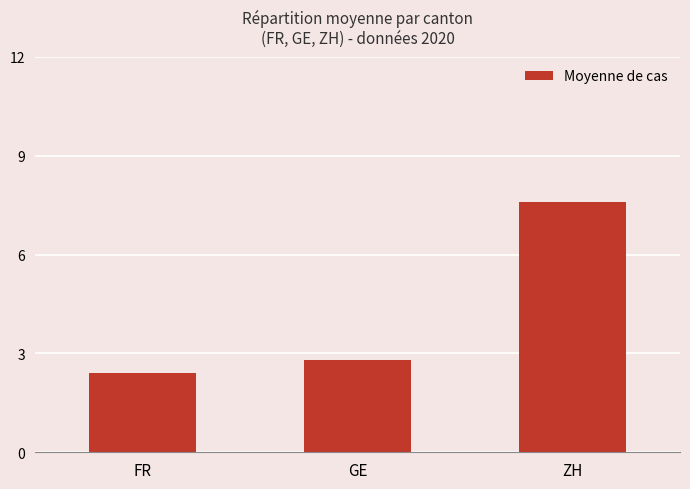

Which has a higher value, GE or ZH?

ZH